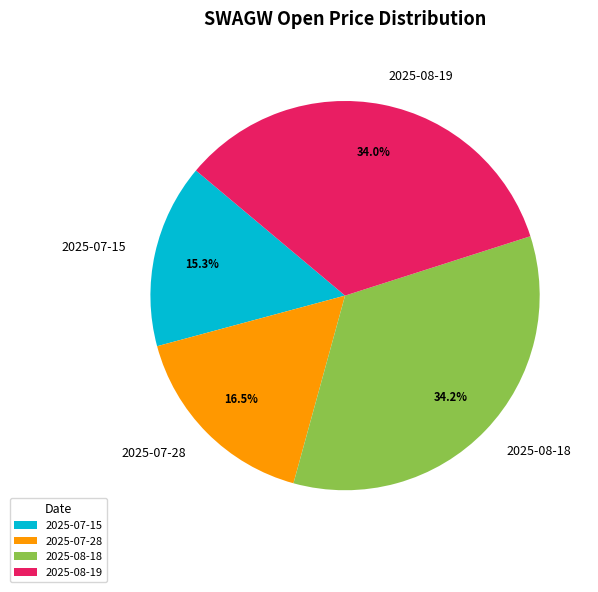

Count the number of slices in the pie.

4